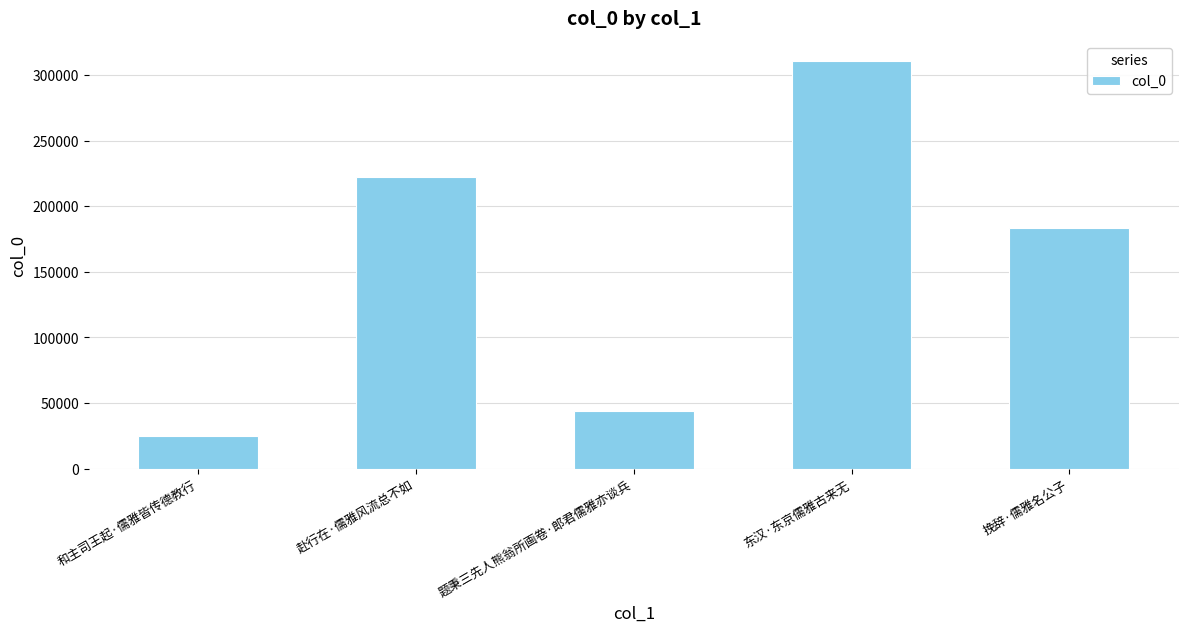

Reading left to right, transcribe all the data shown in this chart.

和主司王起·儒雅皆传德教行=24960	赴行在·儒雅风流总不如=222025	题秉三先人熊翁所画卷·郎君儒雅亦谈兵=44215	东汉·东京儒雅古来无=310380	挽辞·儒雅名公子=183410